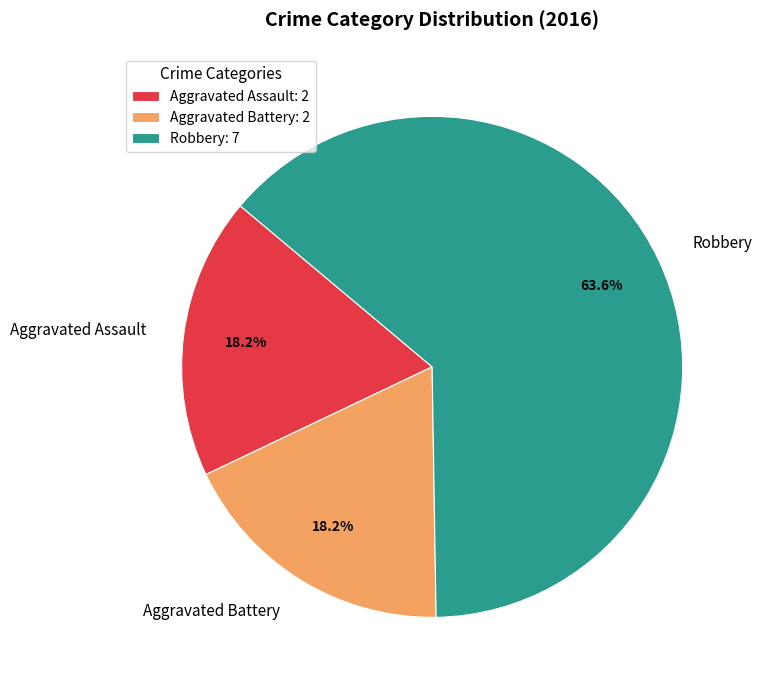

What percentage is the Aggravated Assault slice, to the nearest percent?

18%